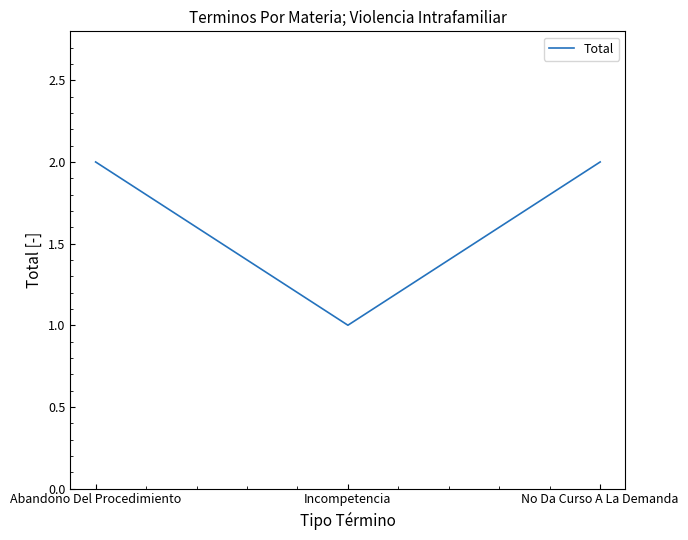

What is the maximum value shown in the chart?

2